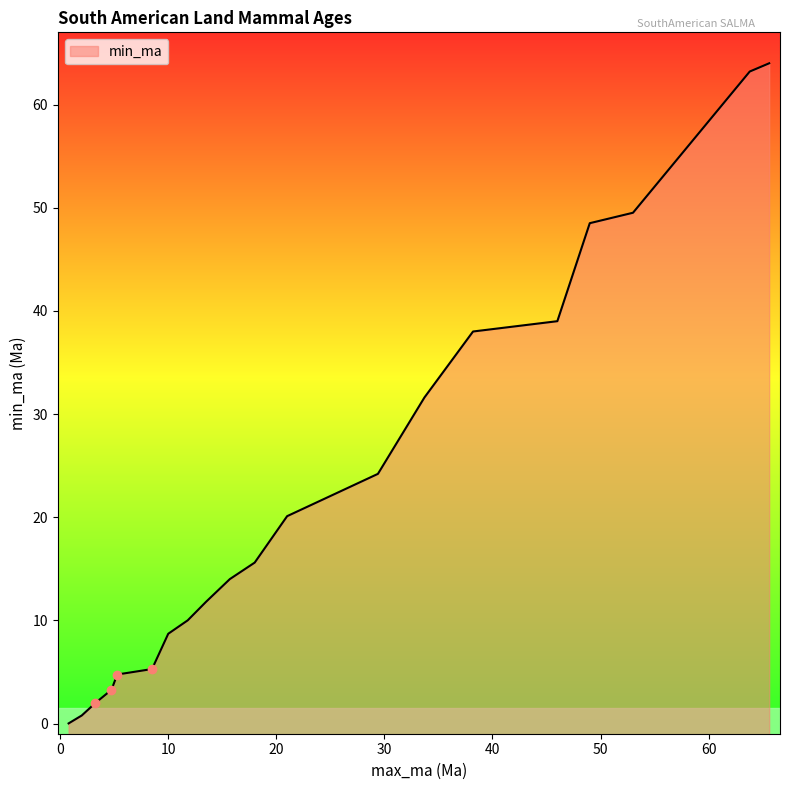

What is the maximum value shown in the chart?

64.0